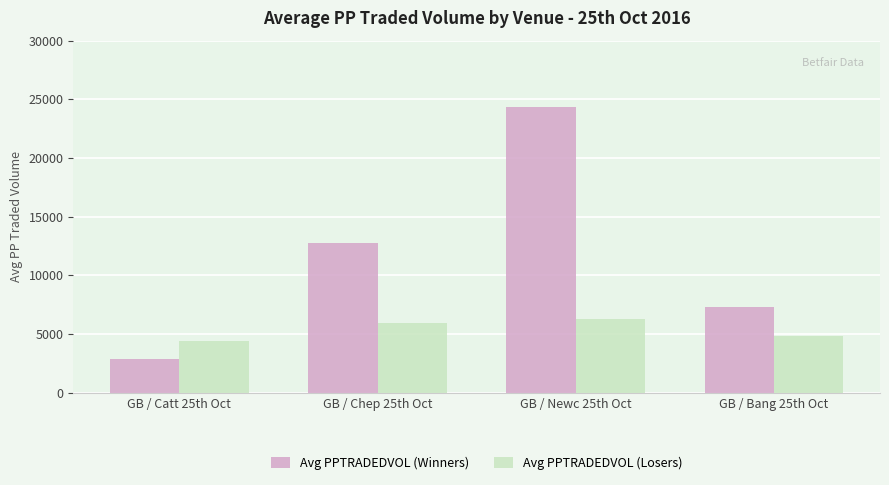

What is the sum of the Avg PPTRADEDVOL (Winners) values at GB / Chep 25th Oct and GB / Bang 25th Oct?

19990.8